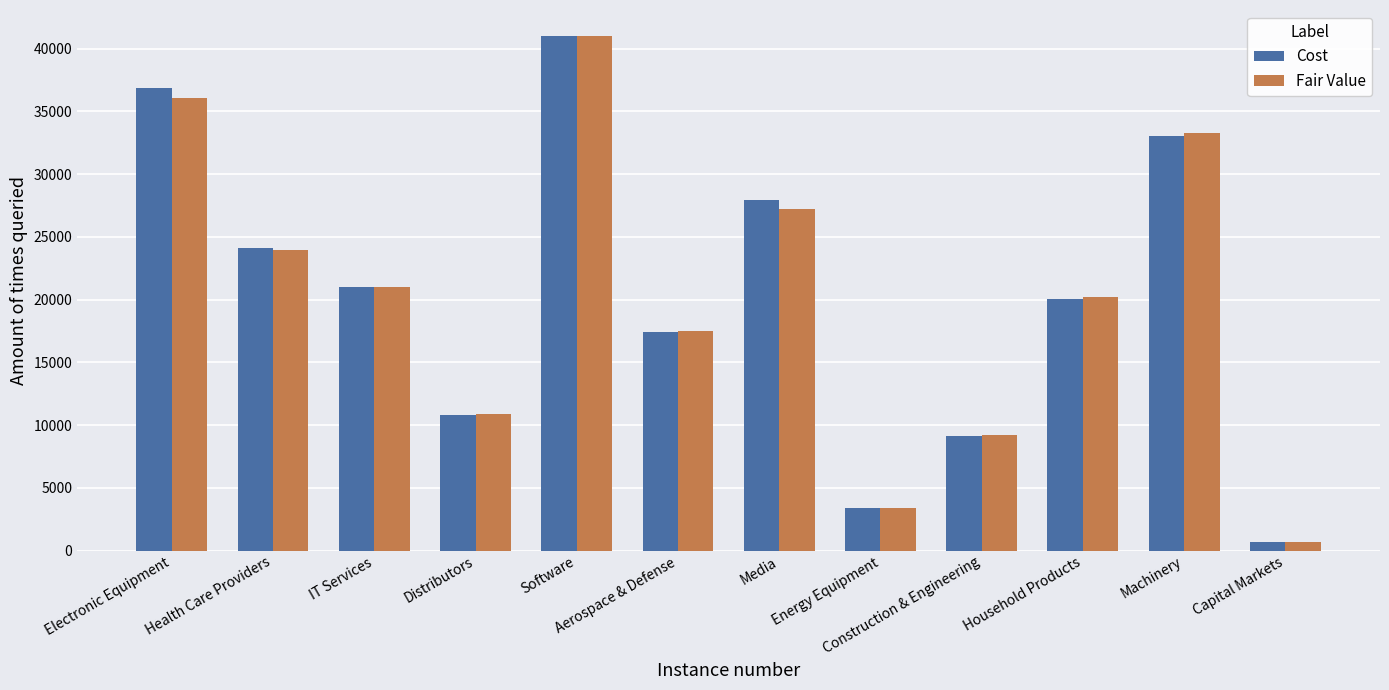

What are all the series names shown in the legend?

Cost, Fair Value